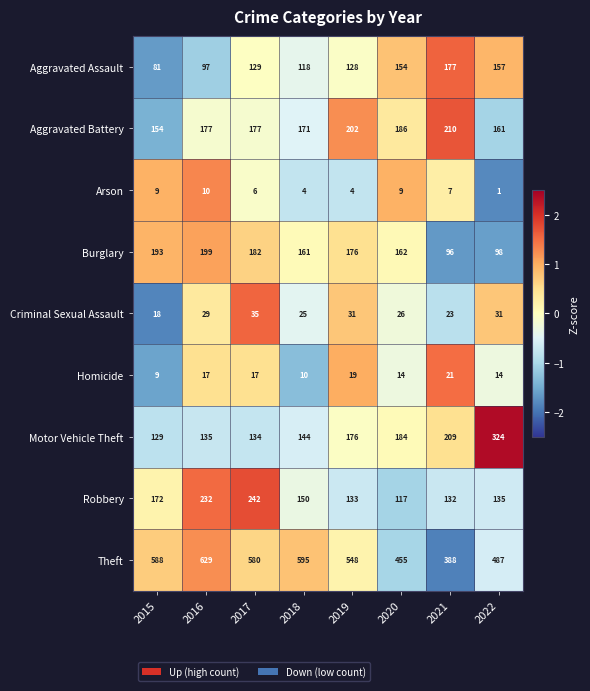

At how many categories does at least one series exceed 148?

8